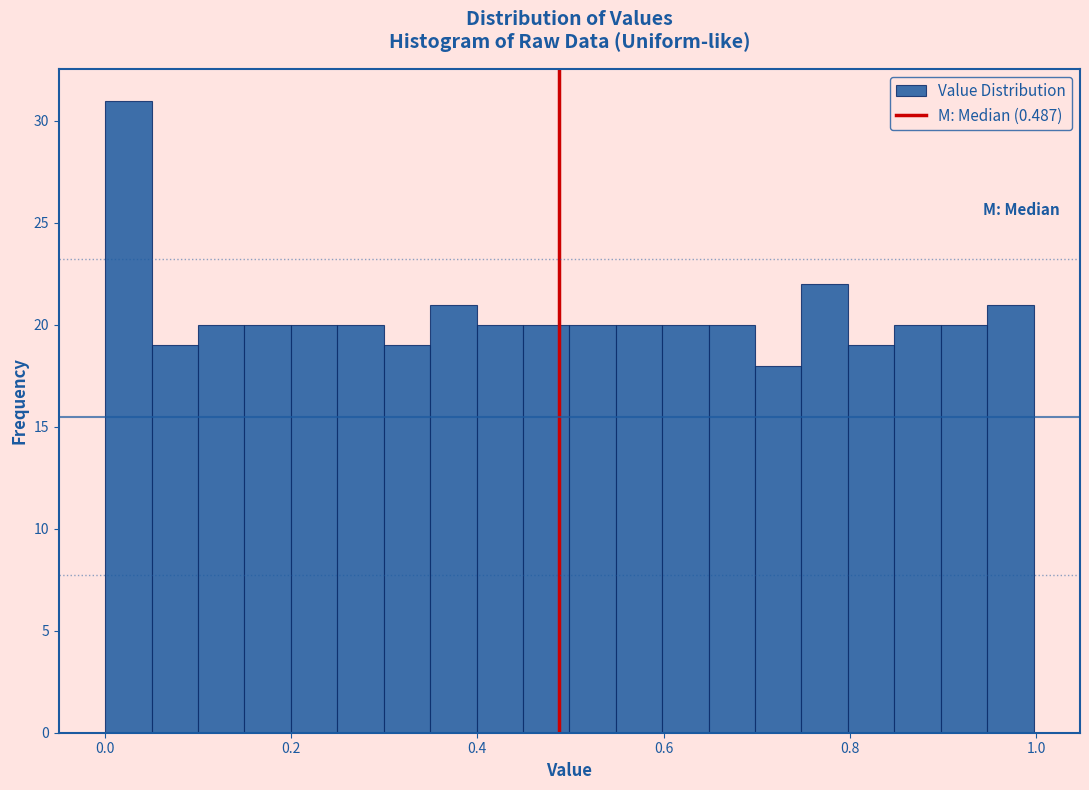

Around what value on the x-axis is the tallest bar? Give the approximate position of its centre, as read against the axis.

0.02